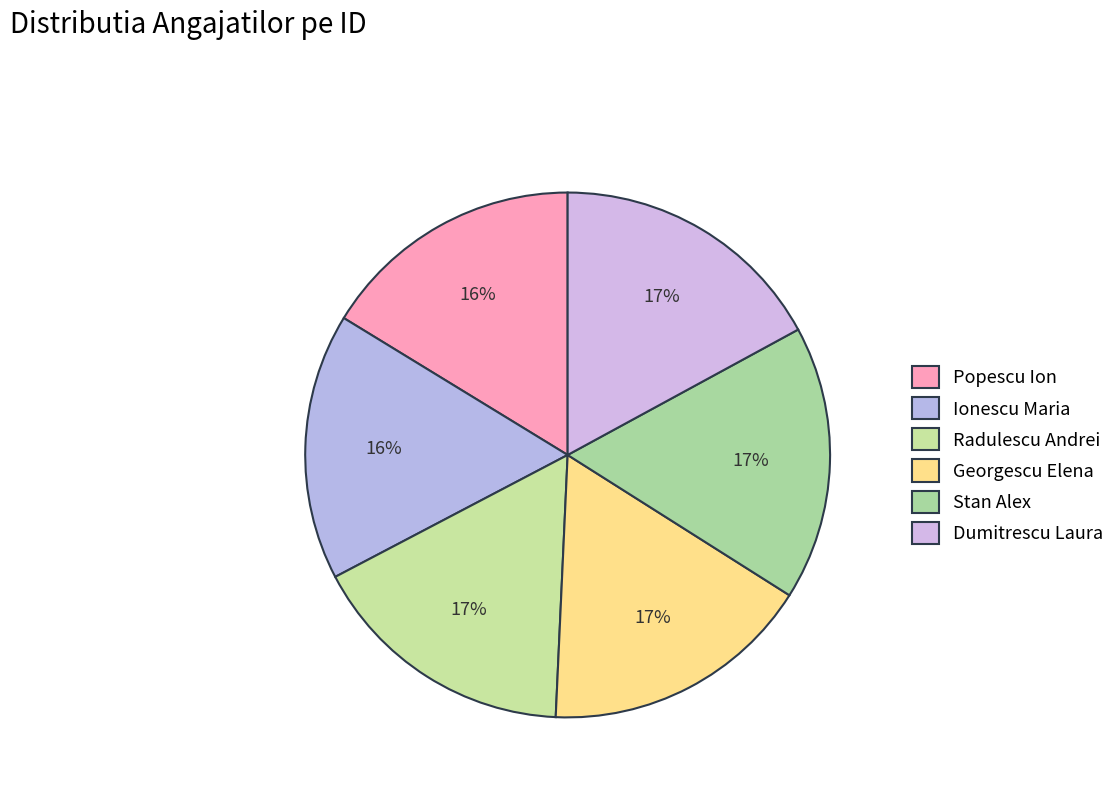

How many segments does this pie chart have?

6